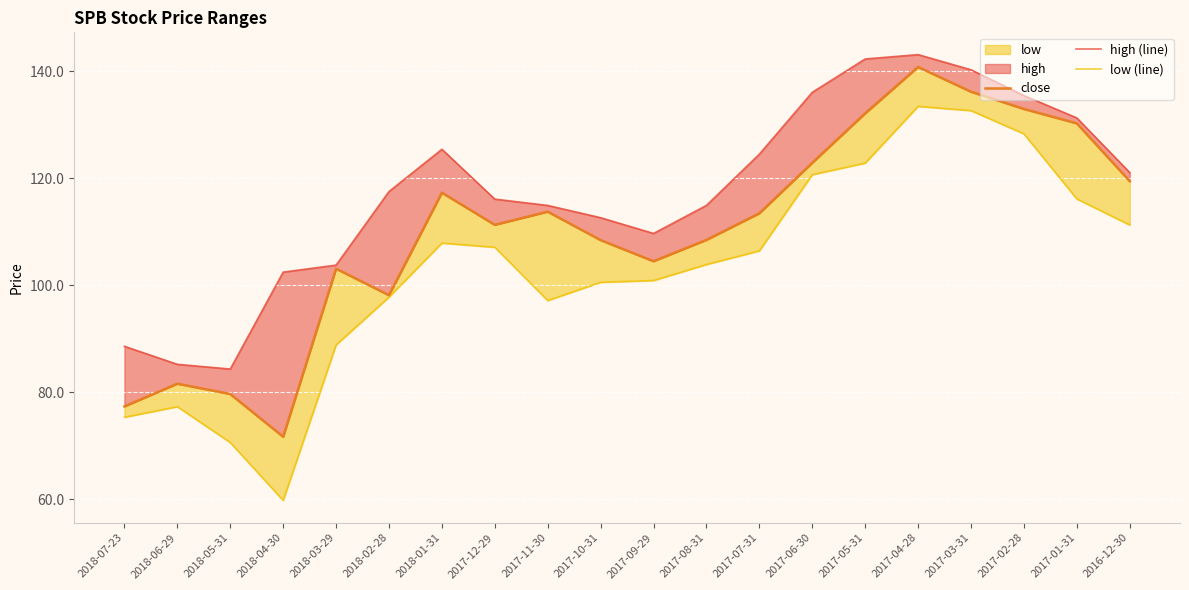

Reading right to left, transcribe all the data shown in this chart.

close: 119.5	130.3	133.0	136.2	140.8	132.2	122.9	113.5	108.5	104.5	108.5	113.8	111.3	117.3	98.2	103.1	71.7	79.7	81.6	77.4
high (line): 121.1	131.3	135.5	140.3	143.1	142.3	136.1	124.5	115.0	109.7	112.7	114.9	116.1	125.4	117.5	103.8	102.5	84.4	85.2	88.6
low (line): 111.3	116.2	128.3	132.7	133.5	122.9	120.7	106.5	103.9	100.9	100.6	97.2	107.1	107.9	97.8	88.9	59.8	70.6	77.3	75.3